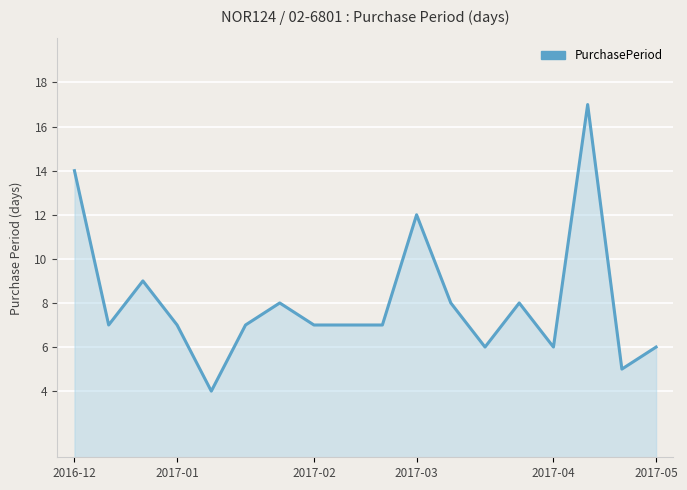

What is the maximum value shown in the chart?

17